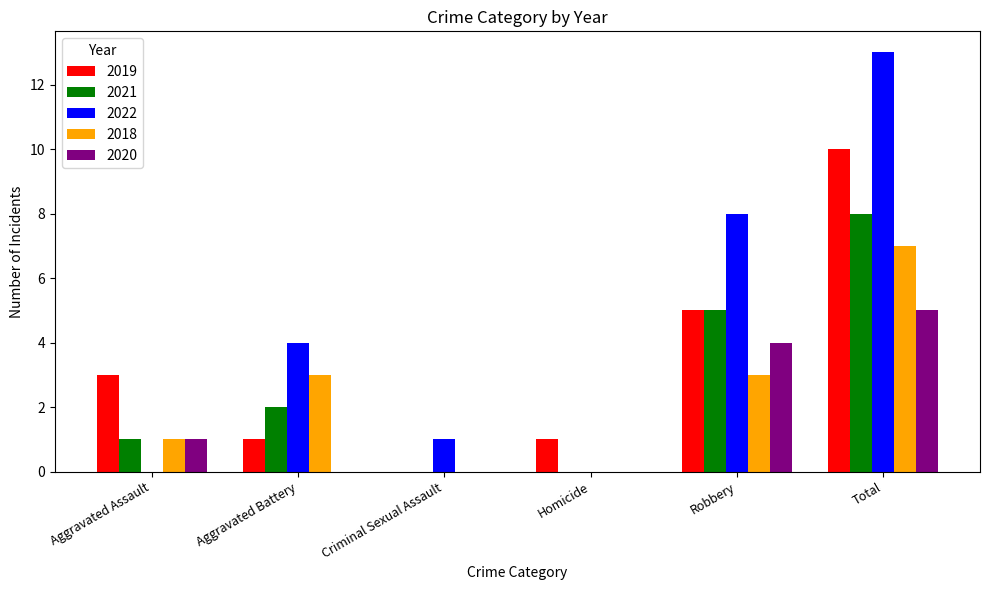

Reading left to right, extract all data points from this chart.

2019: 3	1	0	1	5	10
2021: 1	2	0	0	5	8
2022: 0	4	1	0	8	13
2018: 1	3	0	0	3	7
2020: 1	0	0	0	4	5